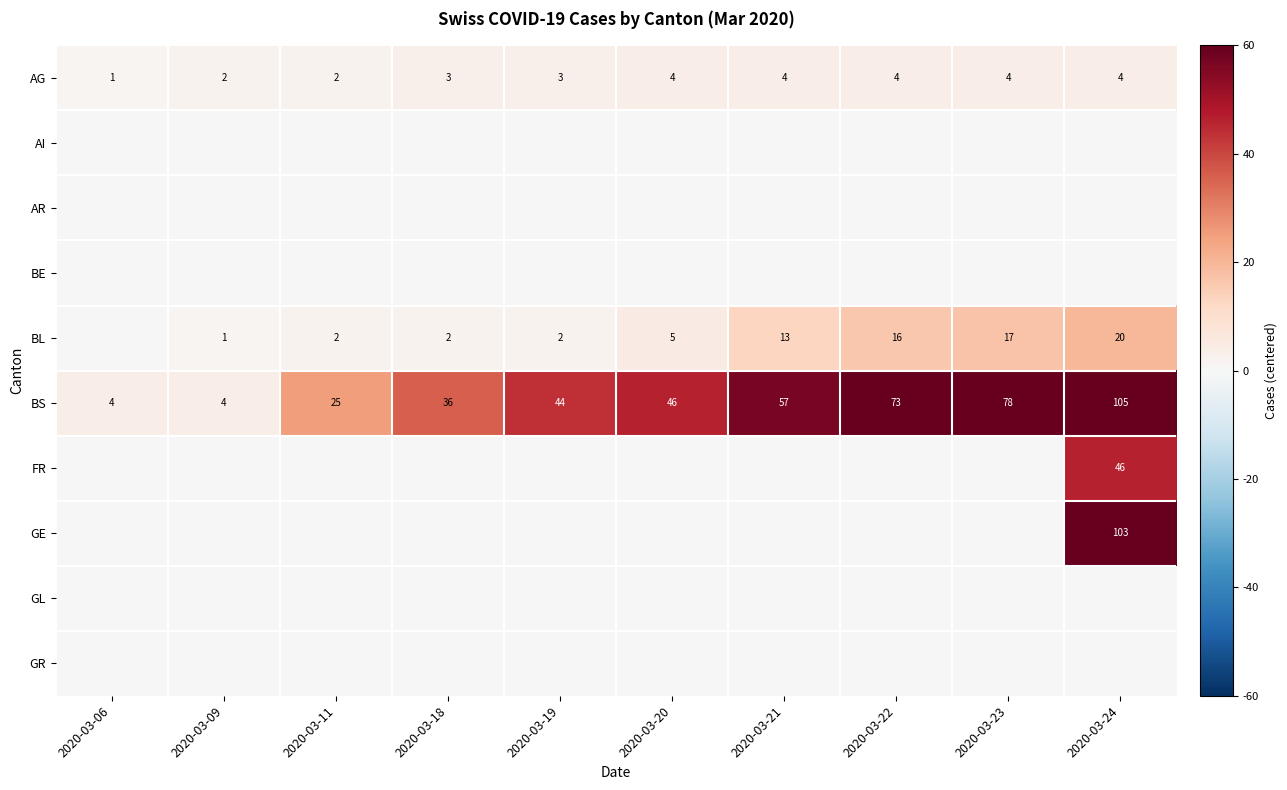

What is the sum of all AG values?

31